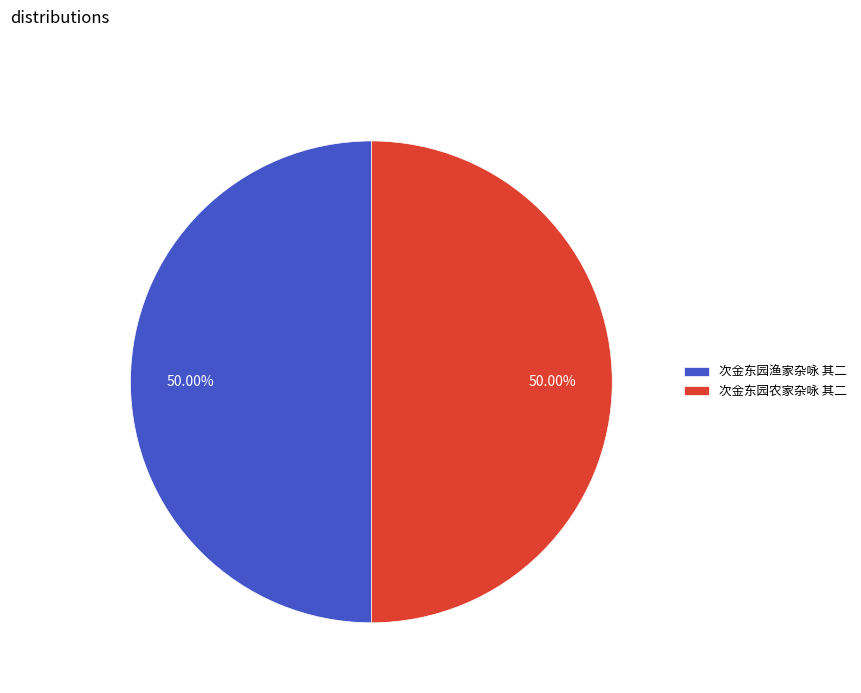

Is the sum of 次金东园农家杂咏 其二 and 次金东园渔家杂咏 其二 greater than half?

Yes